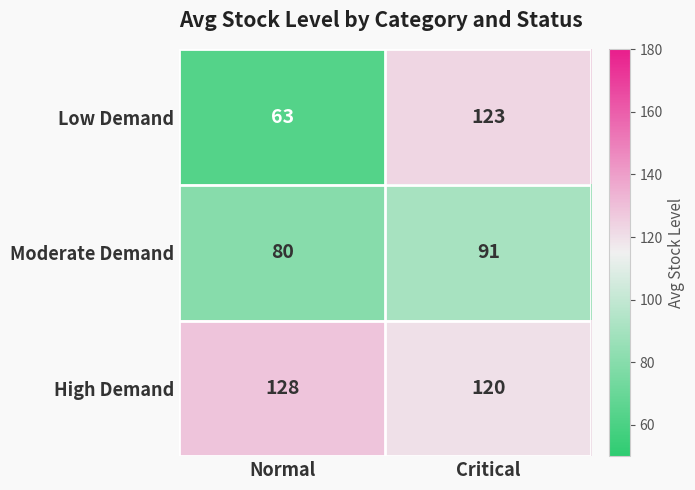

Reading left to right, list all the values displayed in this chart.

Low Demand: 63	123
Moderate Demand: 80	91
High Demand: 128	120